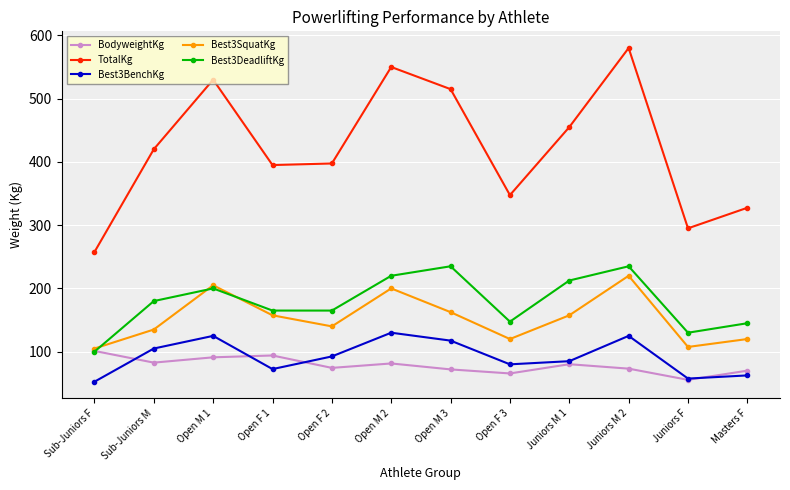

At how many categories does at least one series exceed 507?

4